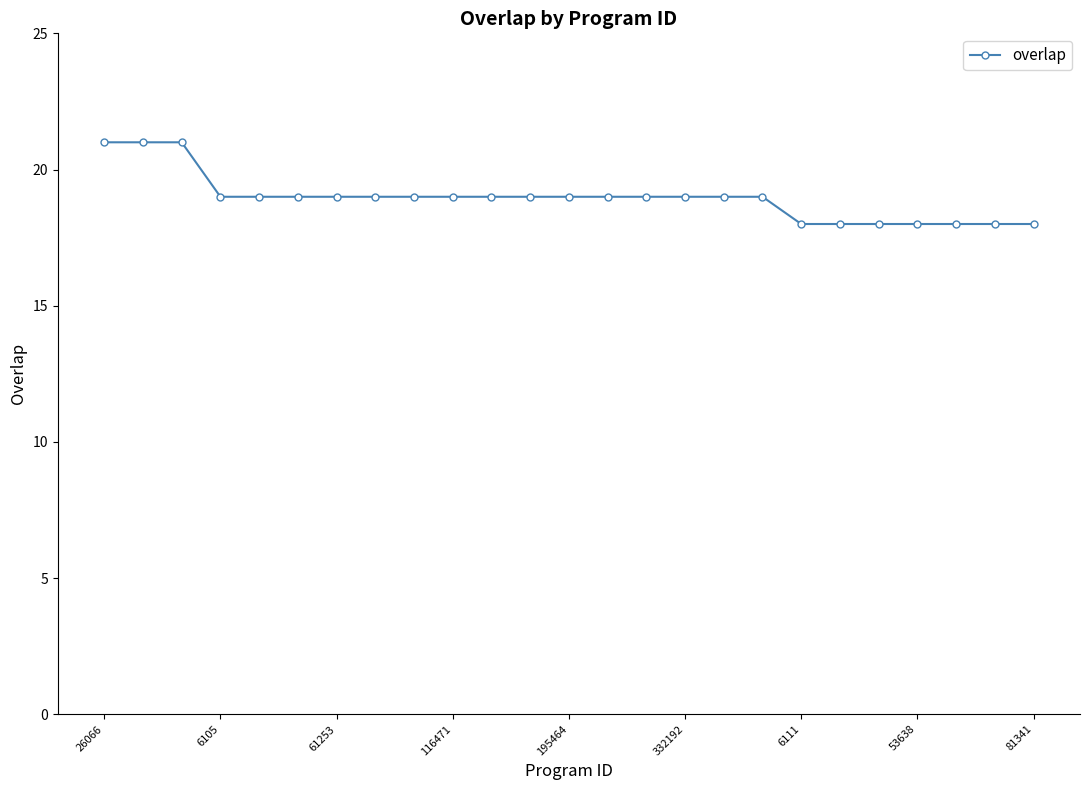

What is the average value?

19